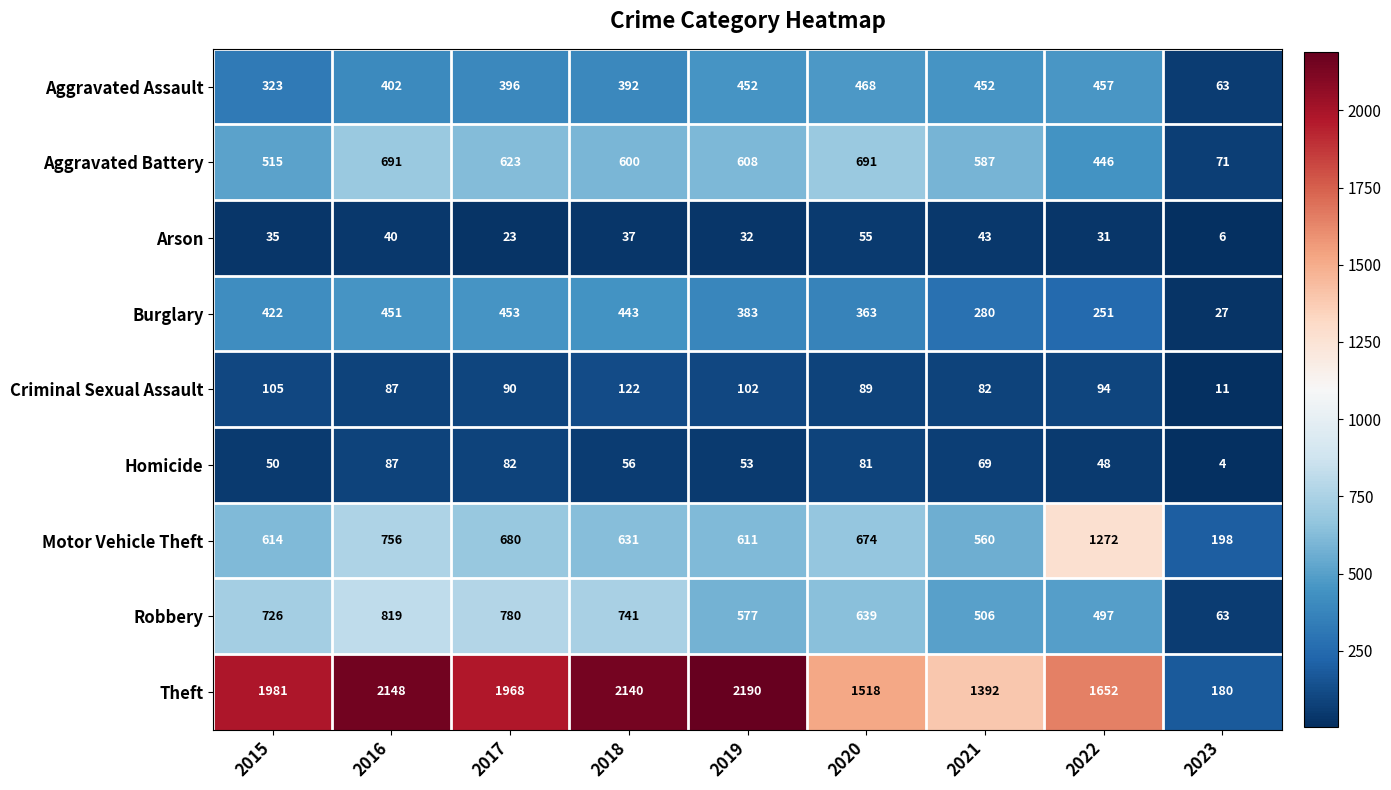

Which series has the widest spread of values?

Theft